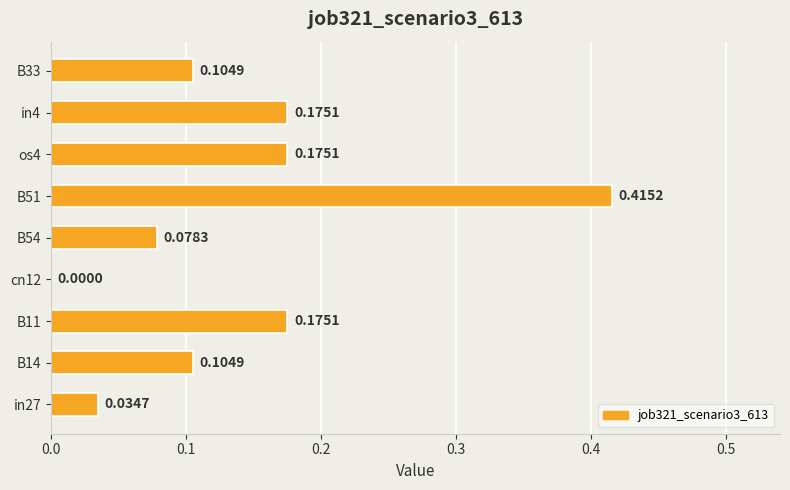

What is the change in value from in27 to in4?

+0.1